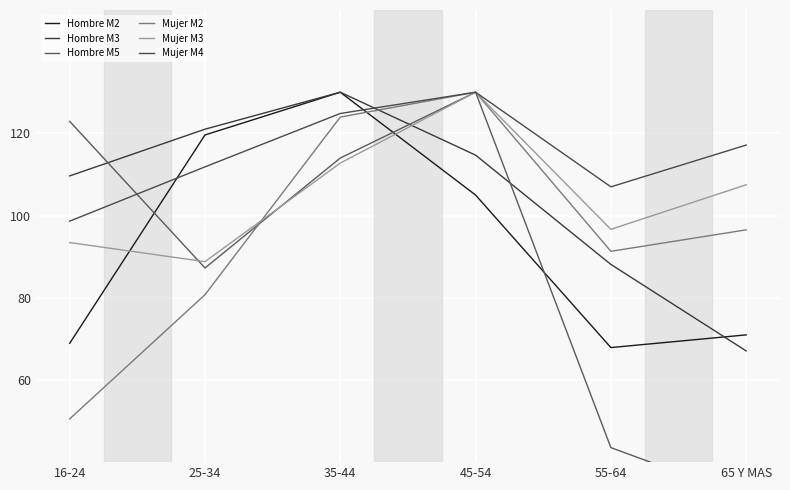

What is the average value of the Hombre M5 series?

88.2